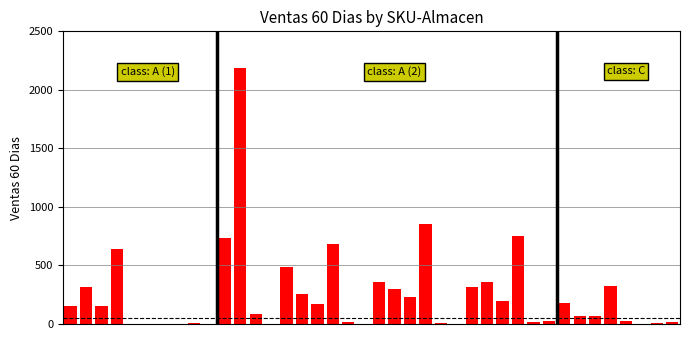

What is the sum of all values?

10003